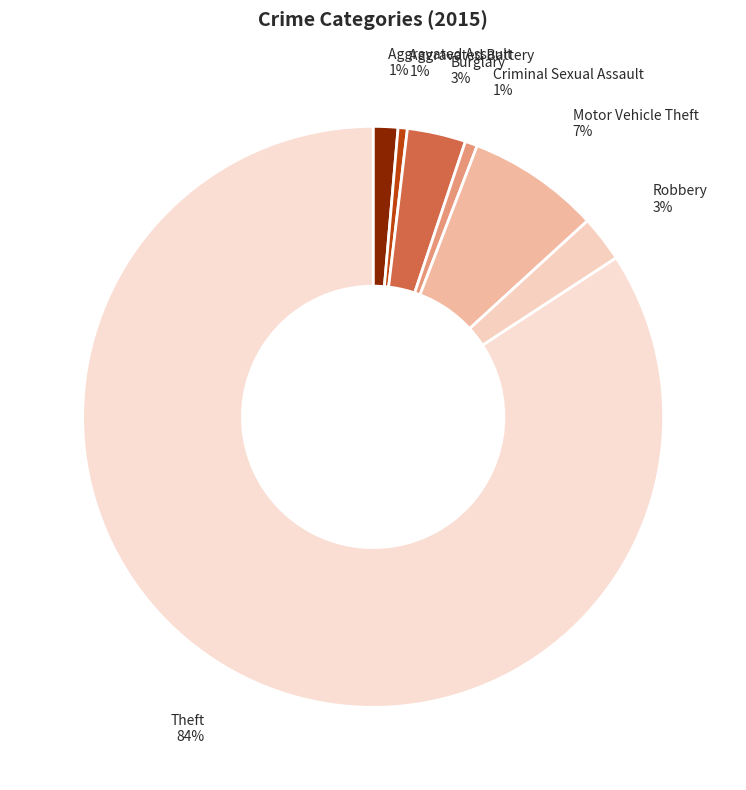

To the nearest percent, what is the average slice percentage?

14%